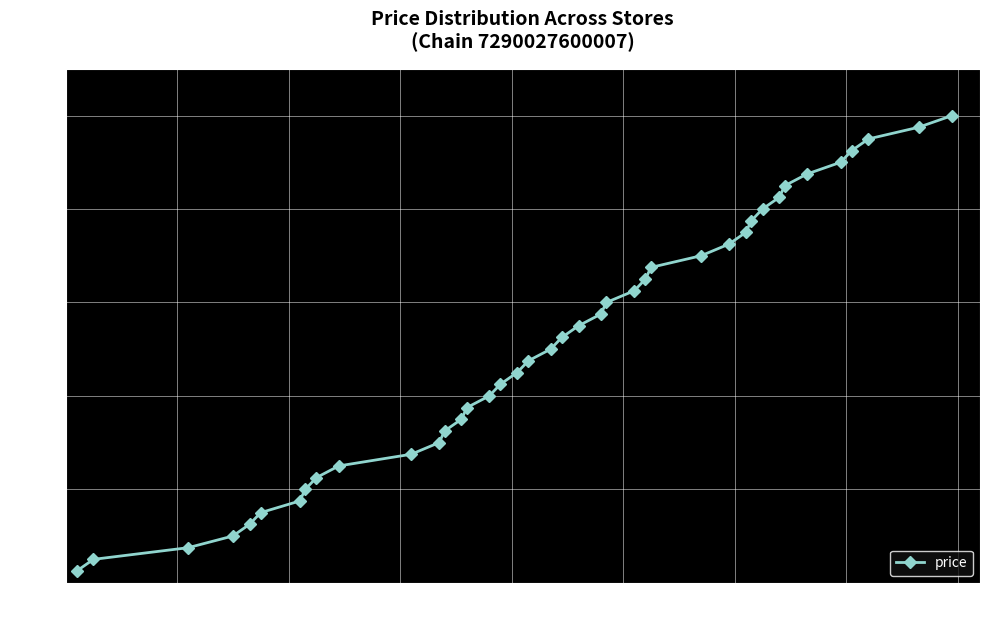

What is the difference between the second highest and minimum values?

95.0